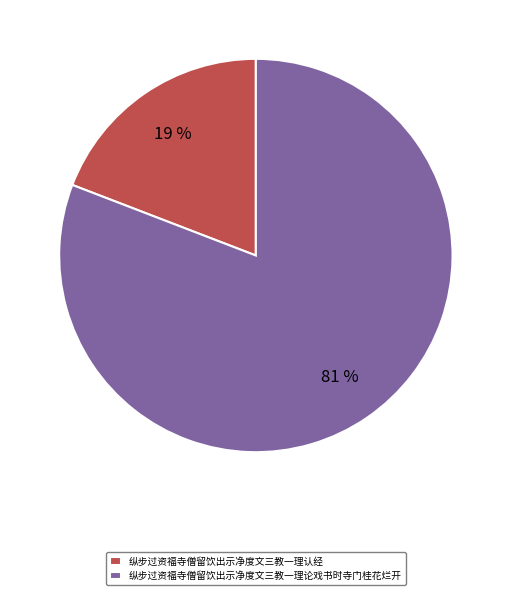

What is the smallest slice in the pie chart?

纵步过资福寺僧留饮出示净度文三教一理认经